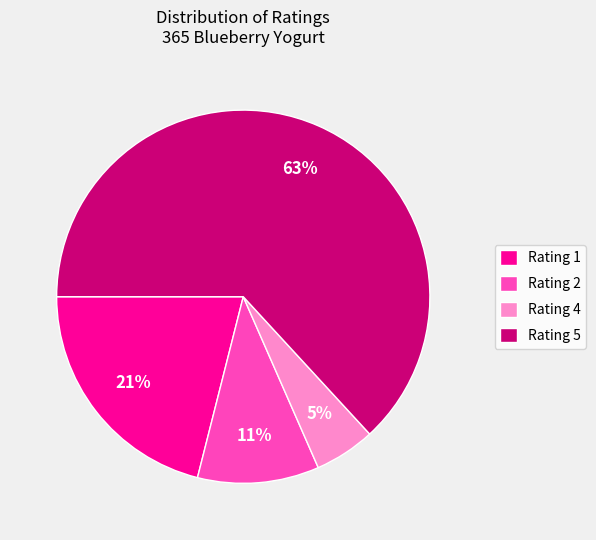

What is the smallest slice in the pie chart?

Rating 4